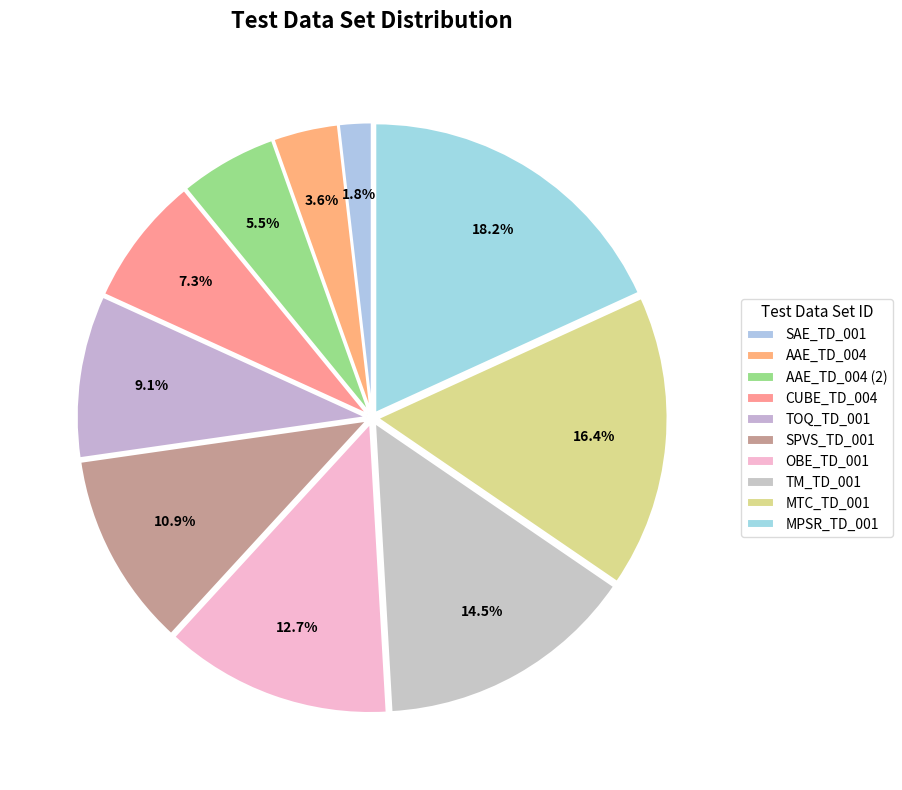

Combined, what portion of the pie is MTC_TD_001 and MPSR_TD_001?

34.5%